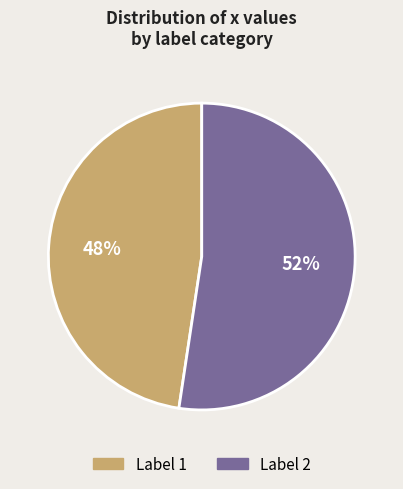

Is there any slice that represents more than half of the pie?

Yes